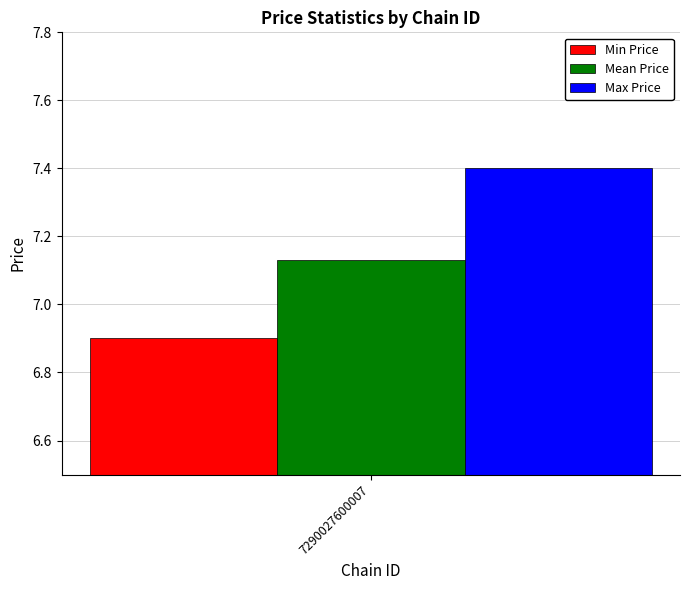

What is the approximate value of Max Price at 7290027600007?

7.4